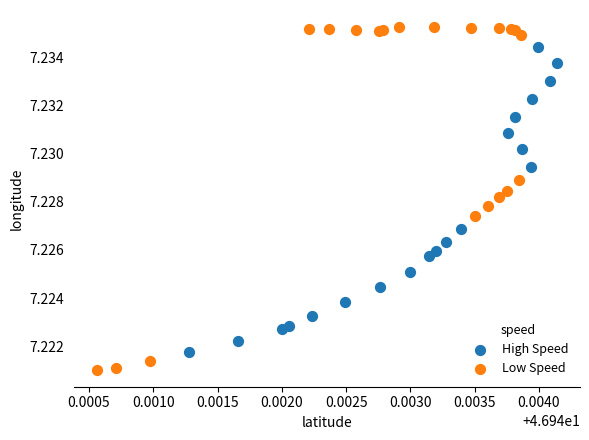

Which series reaches the minimum Y coordinate?

Low Speed